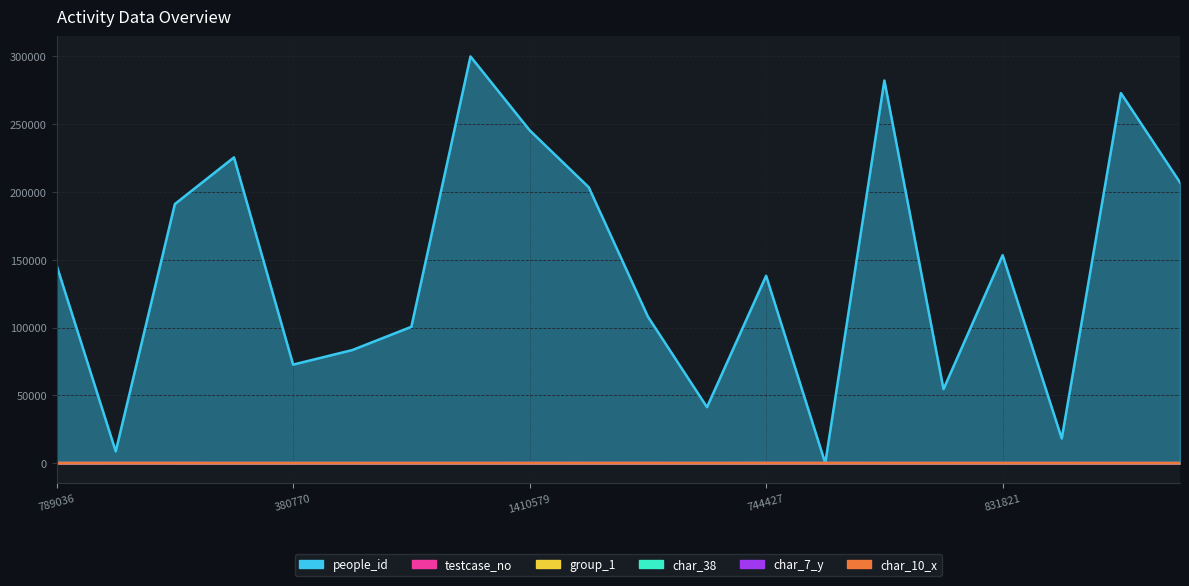

What is the maximum value for char_7_y?

25.0